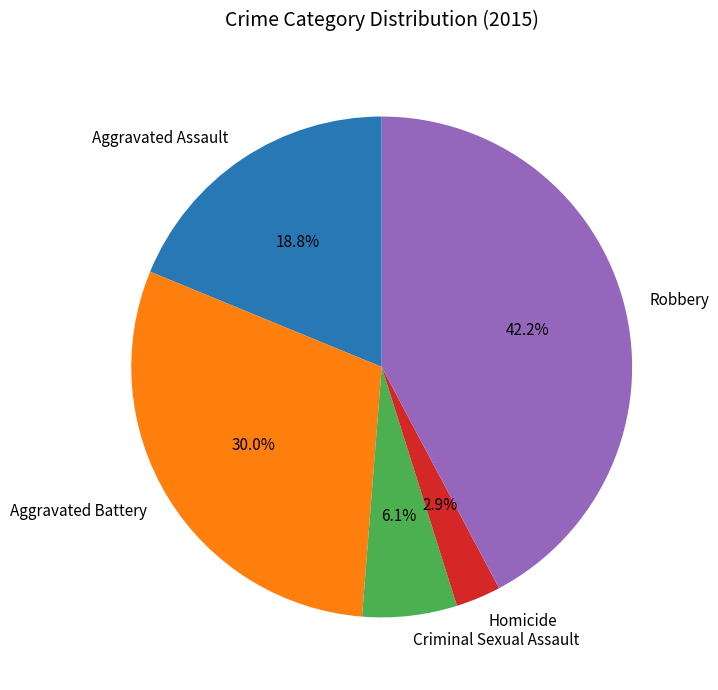

To the nearest percent, what portion does Homicide represent?

3%